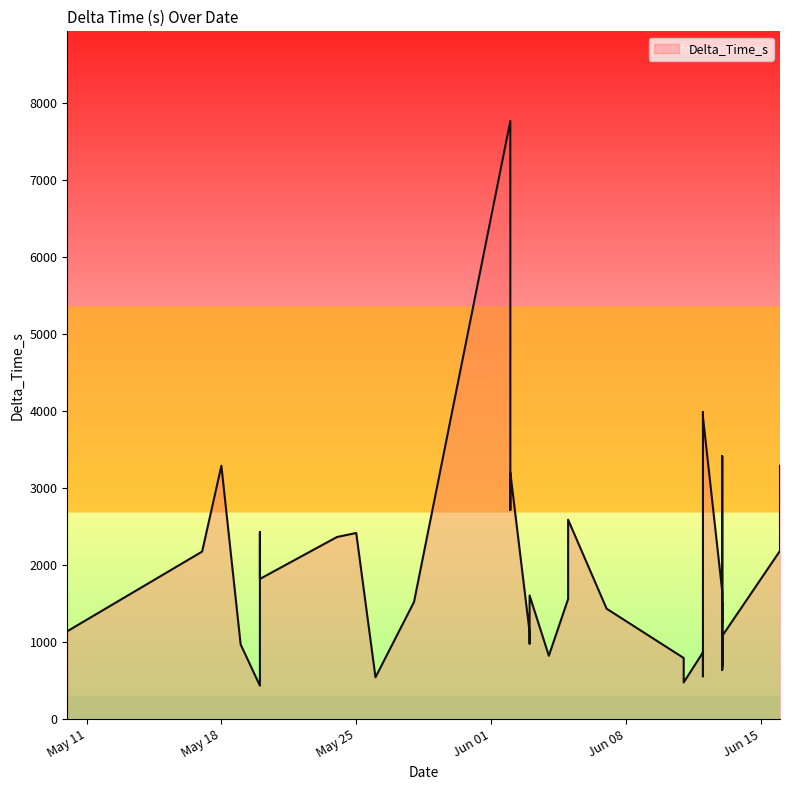

How many distinct data groups are displayed?

1